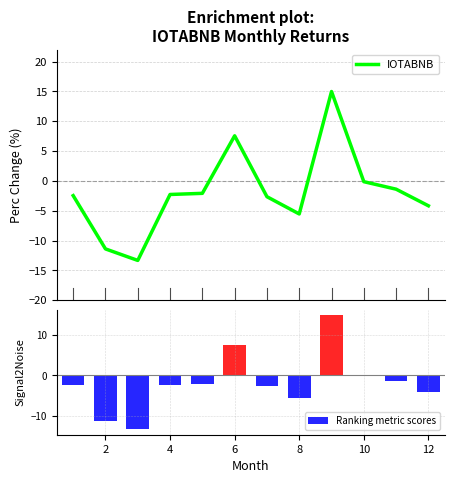

The value of Ranking metric scores at 2 is -11.4. True or false?

True